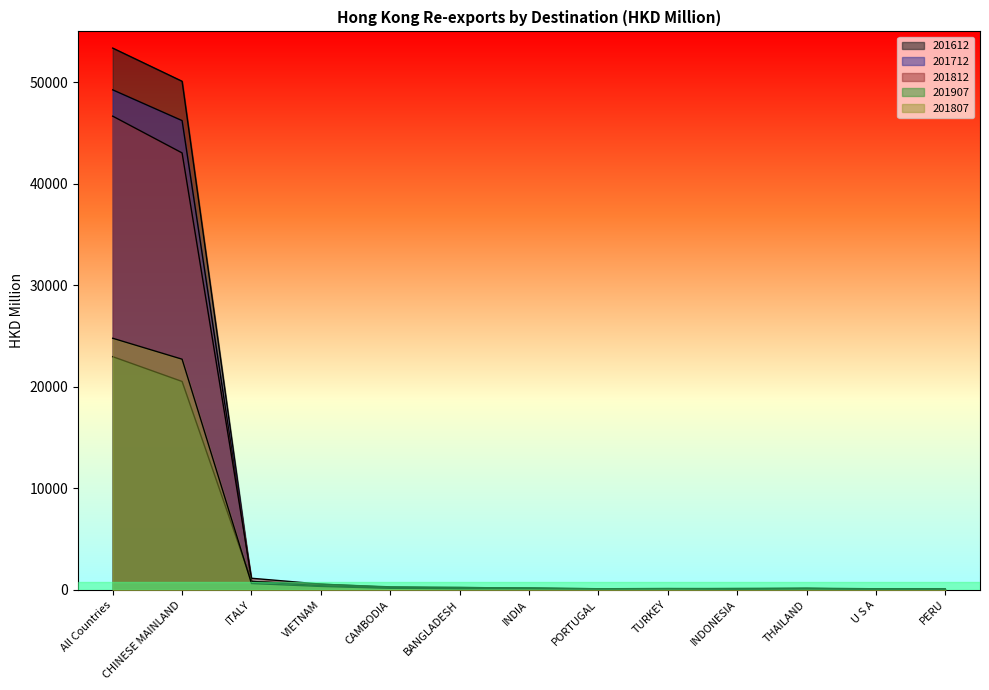

Rank the series at VIETNAM from lowest to highest value.

201807, 201907, 201712, 201612, 201812